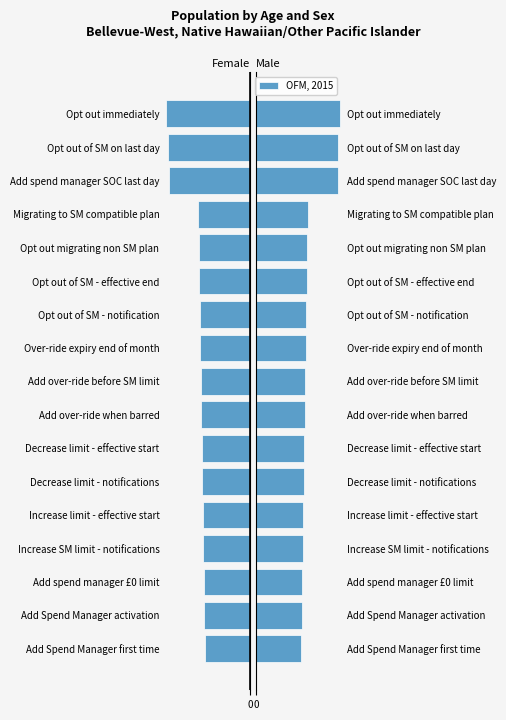

Does the chart contain any negative values?

No